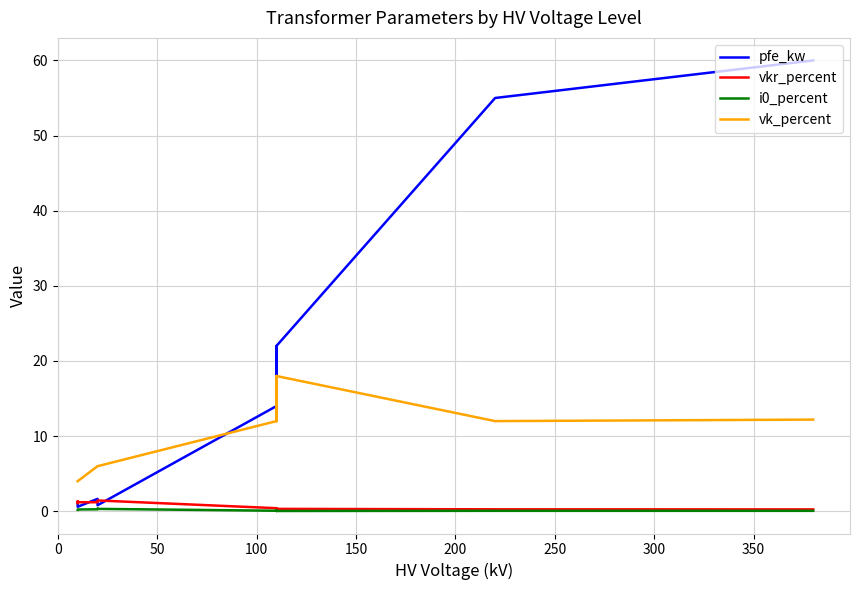

True or false: vk_percent and pfe_kw intersect in this chart.

True